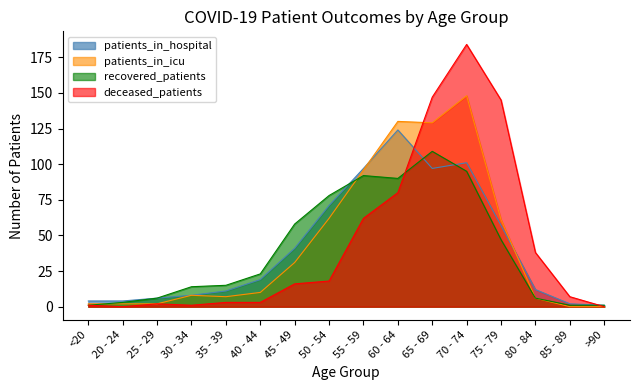

How many lines are shown in the chart?

4